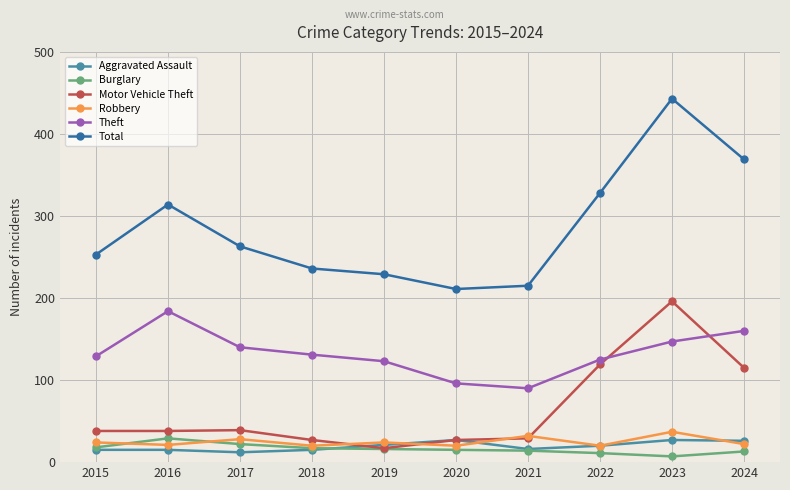

What is the approximate value of Aggravated Assault at 2023, to the nearest 10?

30